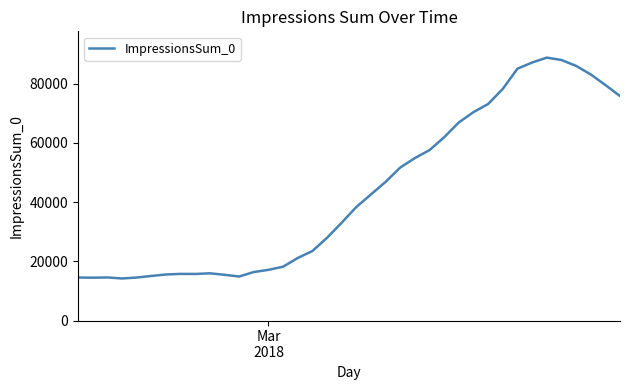

What is the minimum value shown in the chart?

14195